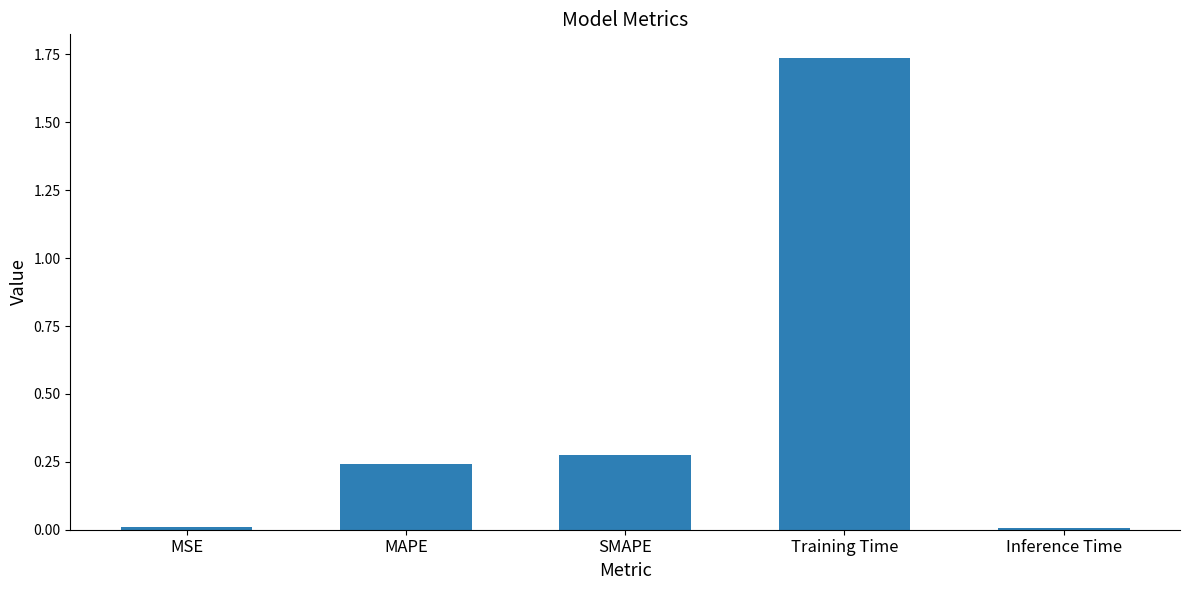

What is the average value?

0.5